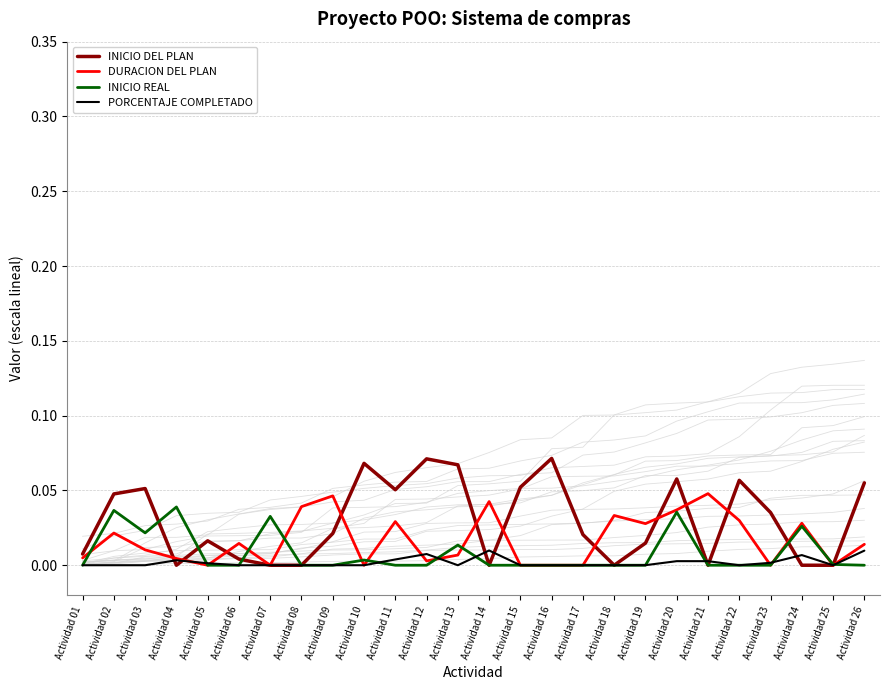

How many lines are shown in the chart?

4